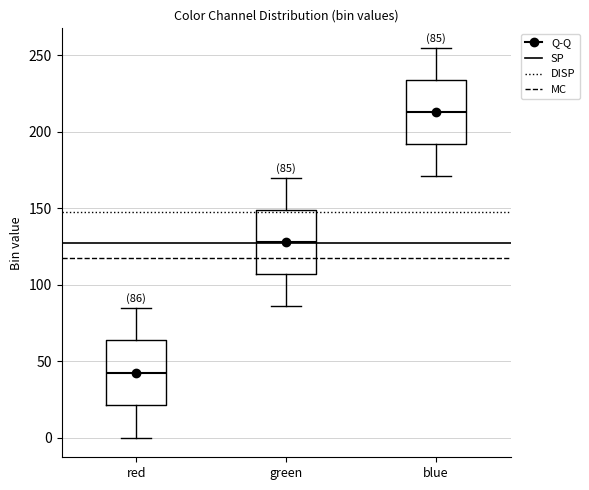

Which box has the lowest median line?

red